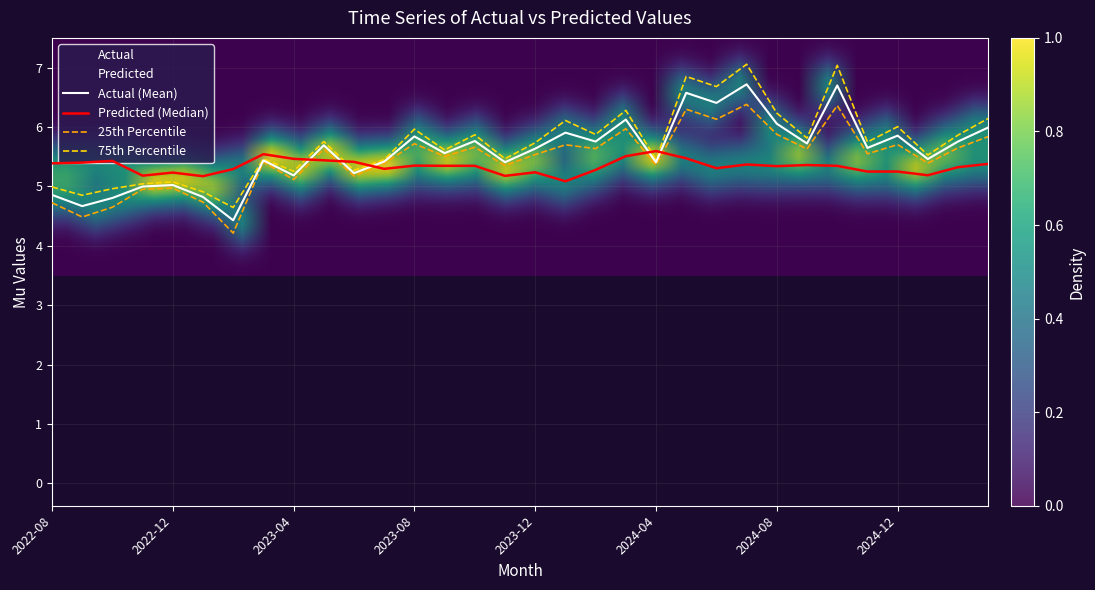

At how many categories does at least one series exceed 4?

32